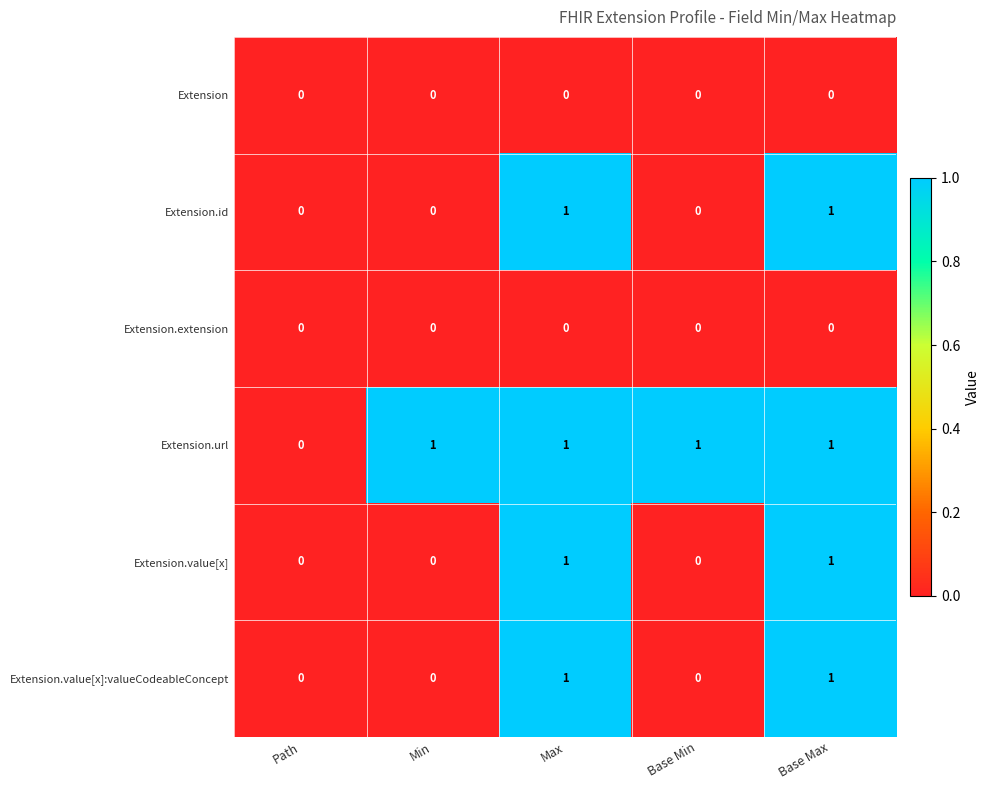

Which category has the lowest value in the Extension.url series?

Path